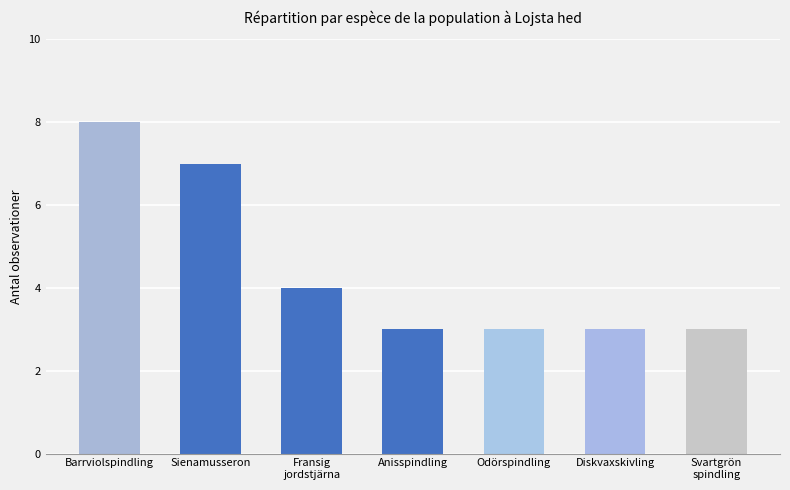

True or false: the data shows 3 at Odörspindling.

True